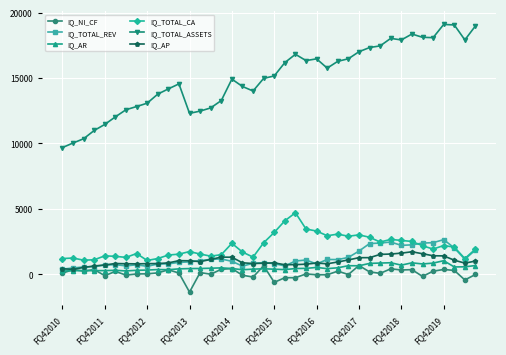

Which series has the largest total across all categories?

IQ_TOTAL_ASSETS